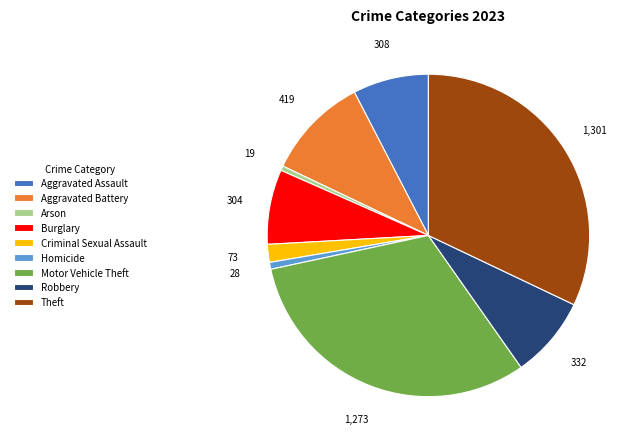

Do Arson and Motor Vehicle Theft together represent more than half of the pie?

No